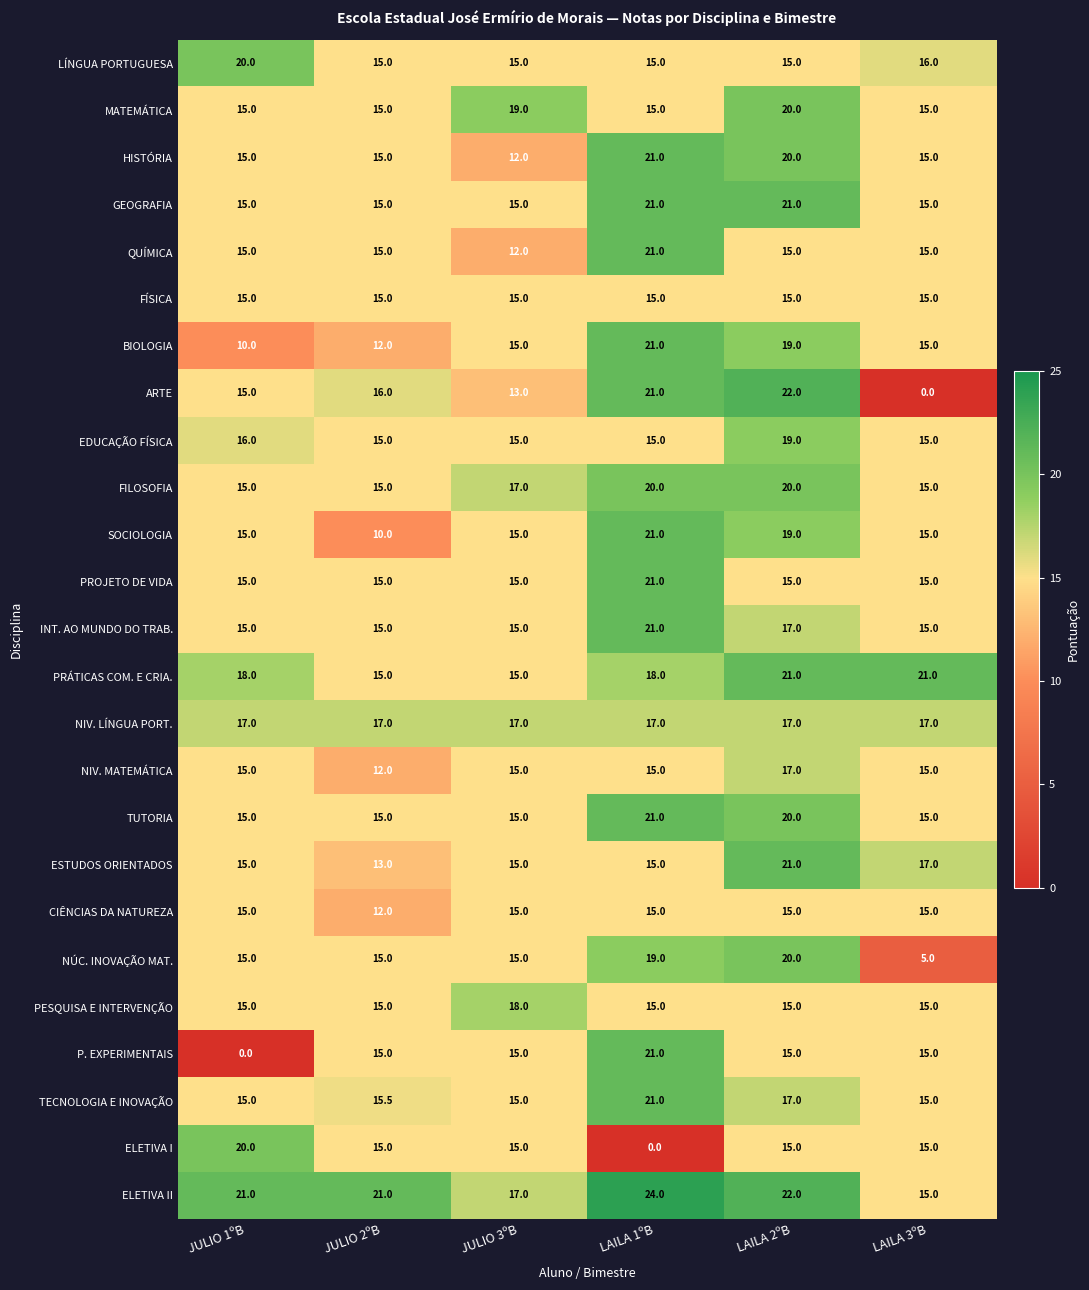

What is the total value across all series at LAILA 2ºB?

452.0